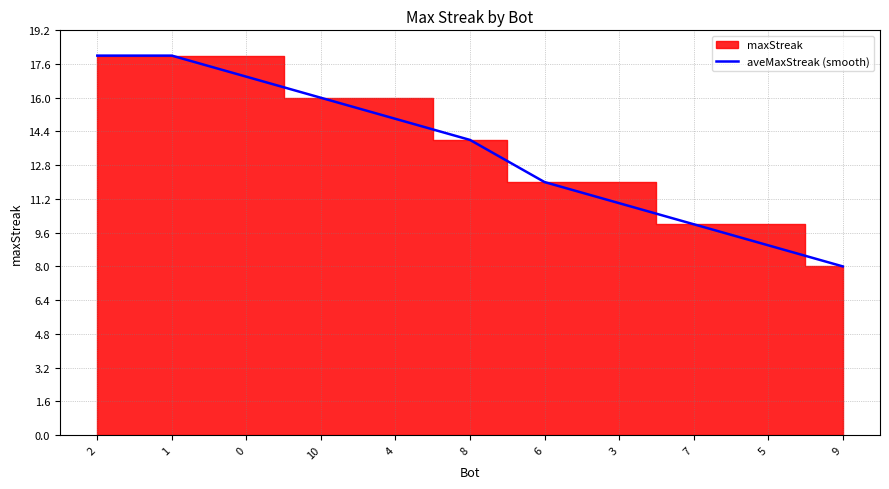

How many data points are above 14?

5